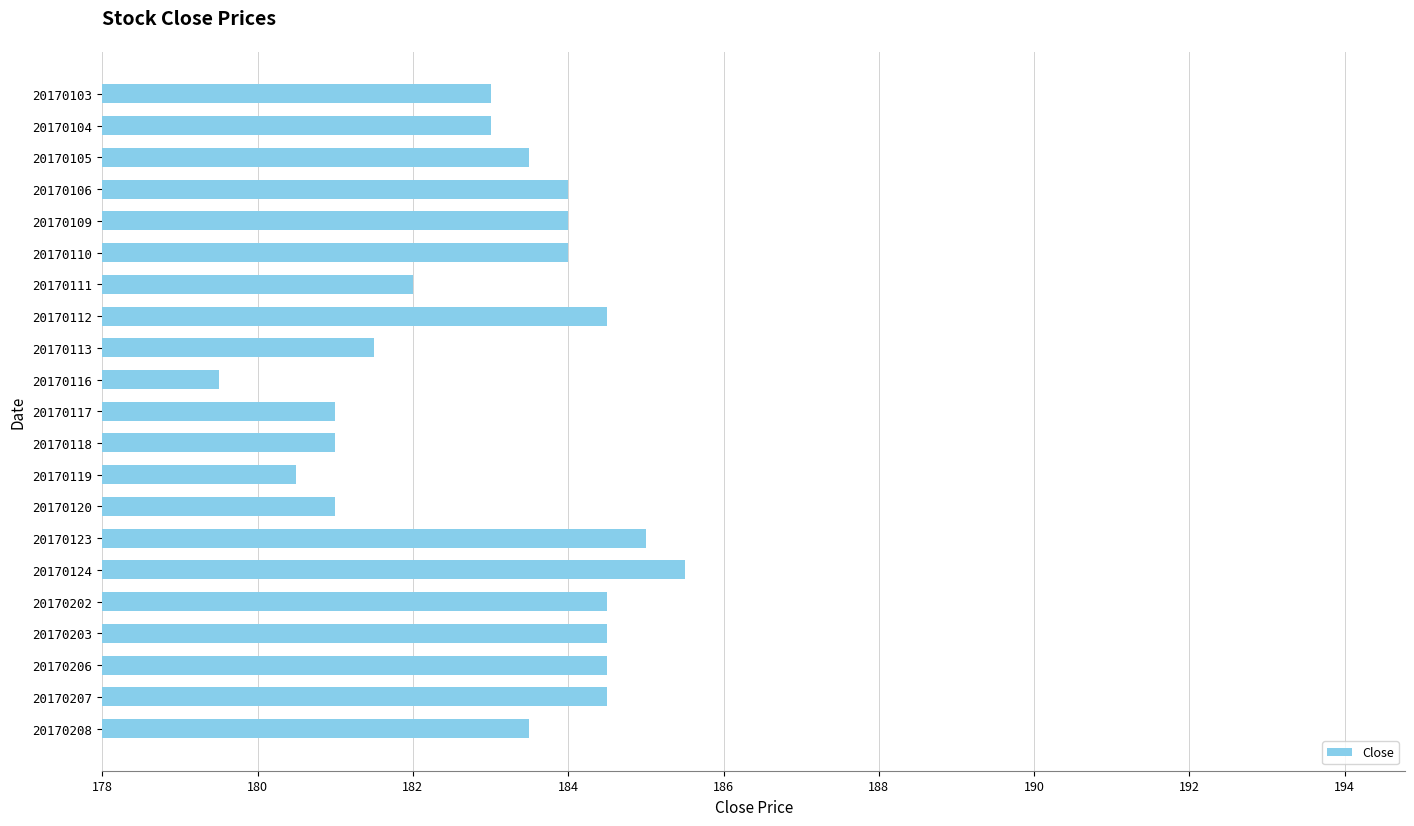

What value does the data have at 20170118?

181.0